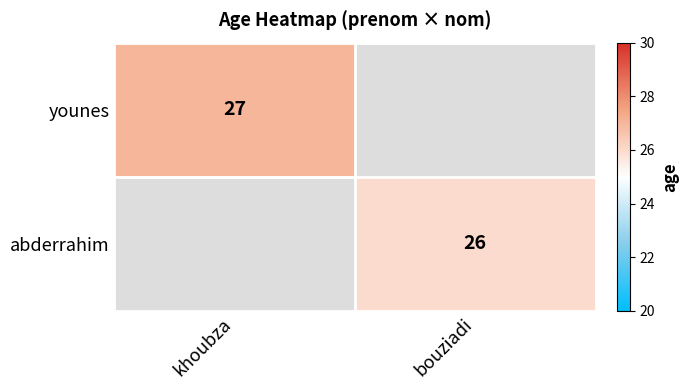

How many data points does each series have?

2